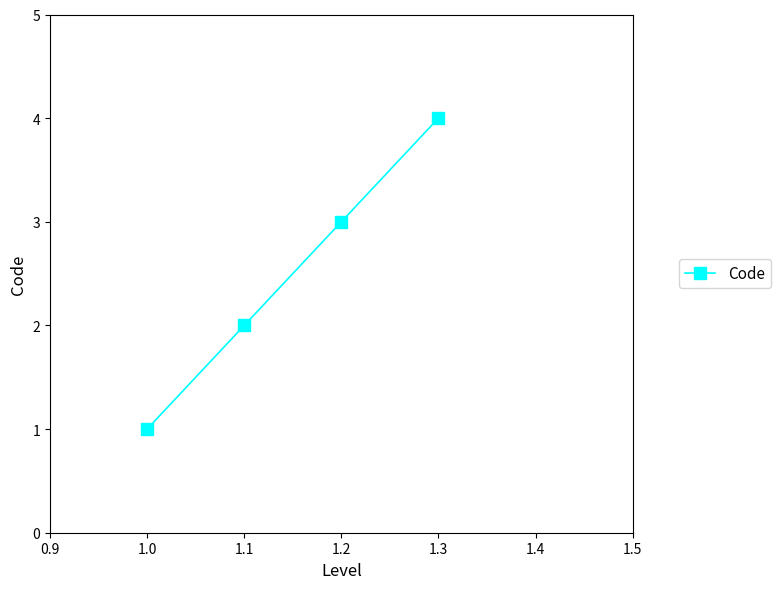

What is the difference between the maximum and minimum values?

3